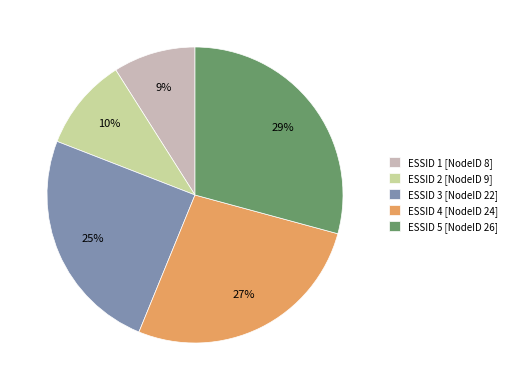

True or false: ESSID 3 [NodeID 22] accounts for 25% of the total.

True